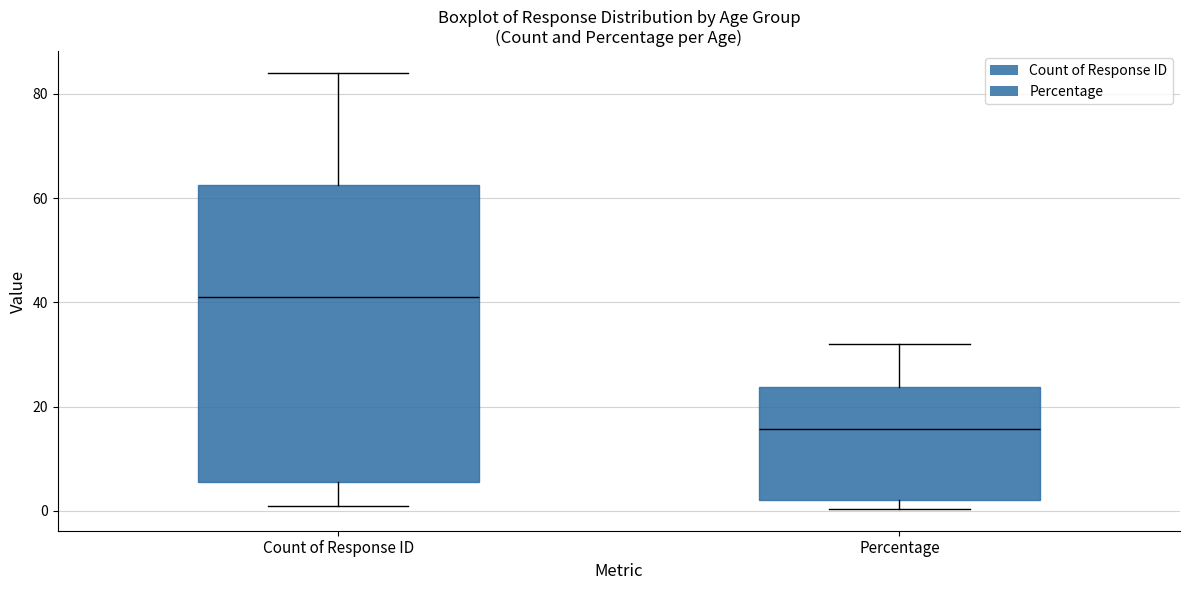

Where is the upper edge of the box for Percentage on the y-axis? The values are not printed on the chart, so give them approximately, as read against the axis.

24